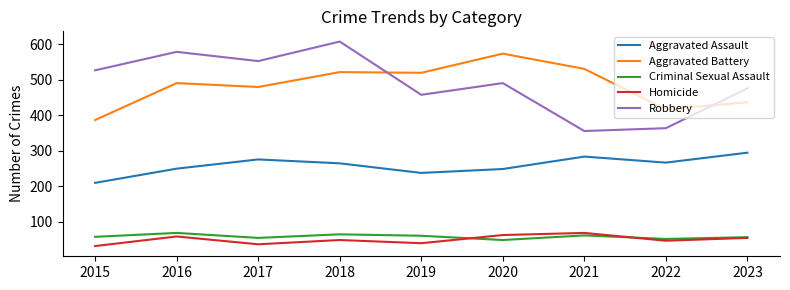

At which category is the sum across all series the highest?

2018